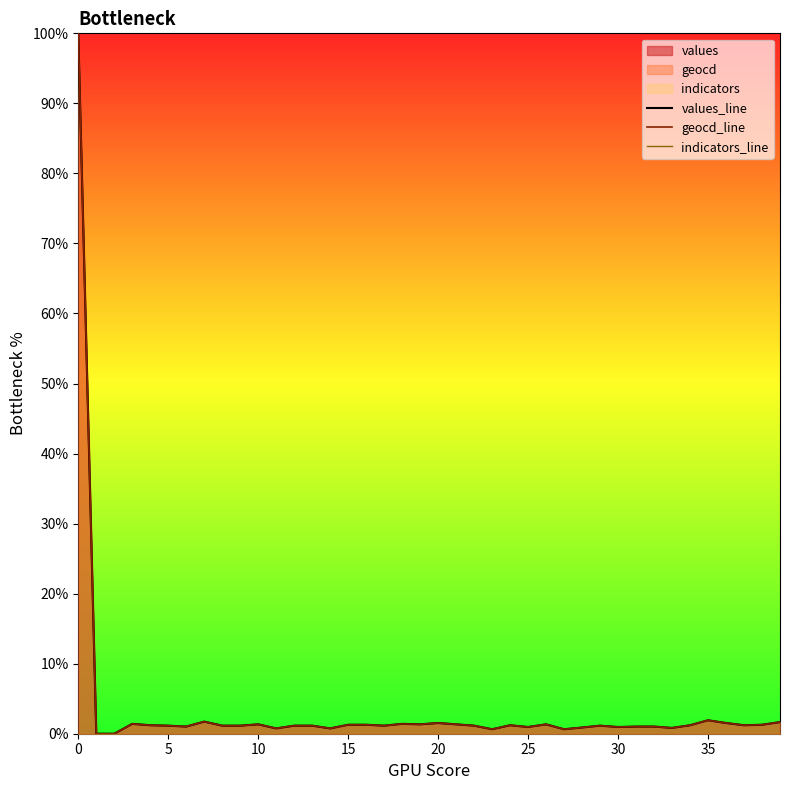

Is it true that geocd_line equals 39.3 at 0?

False